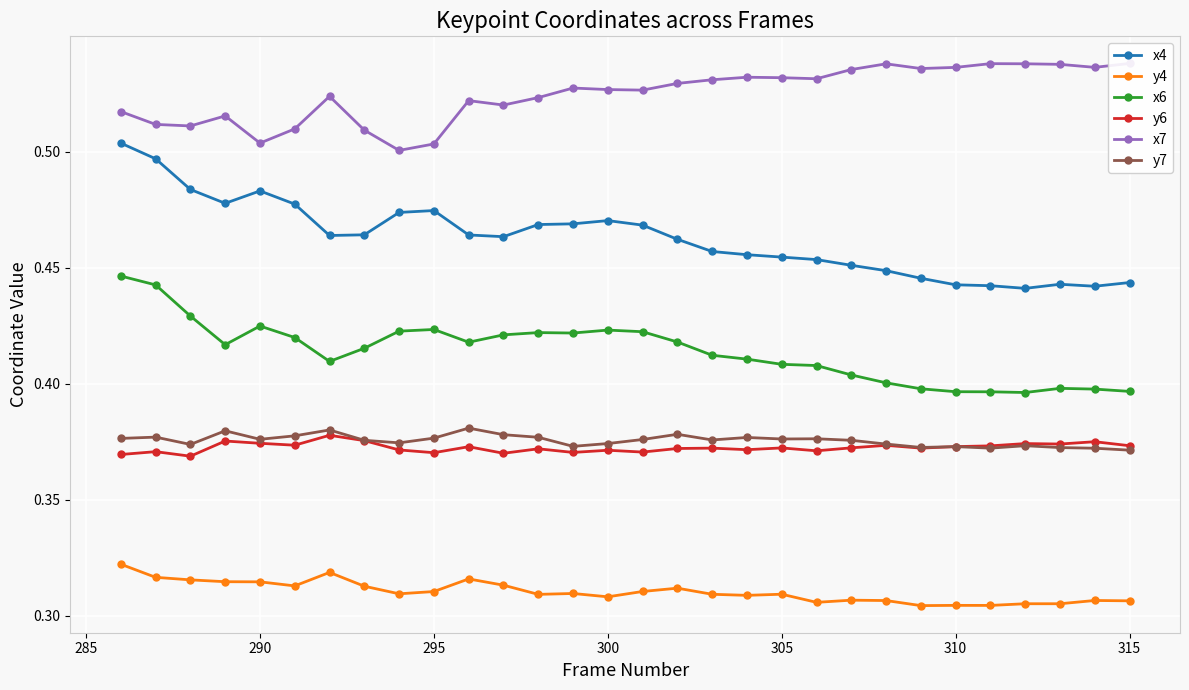

How many data points does each series have?

30